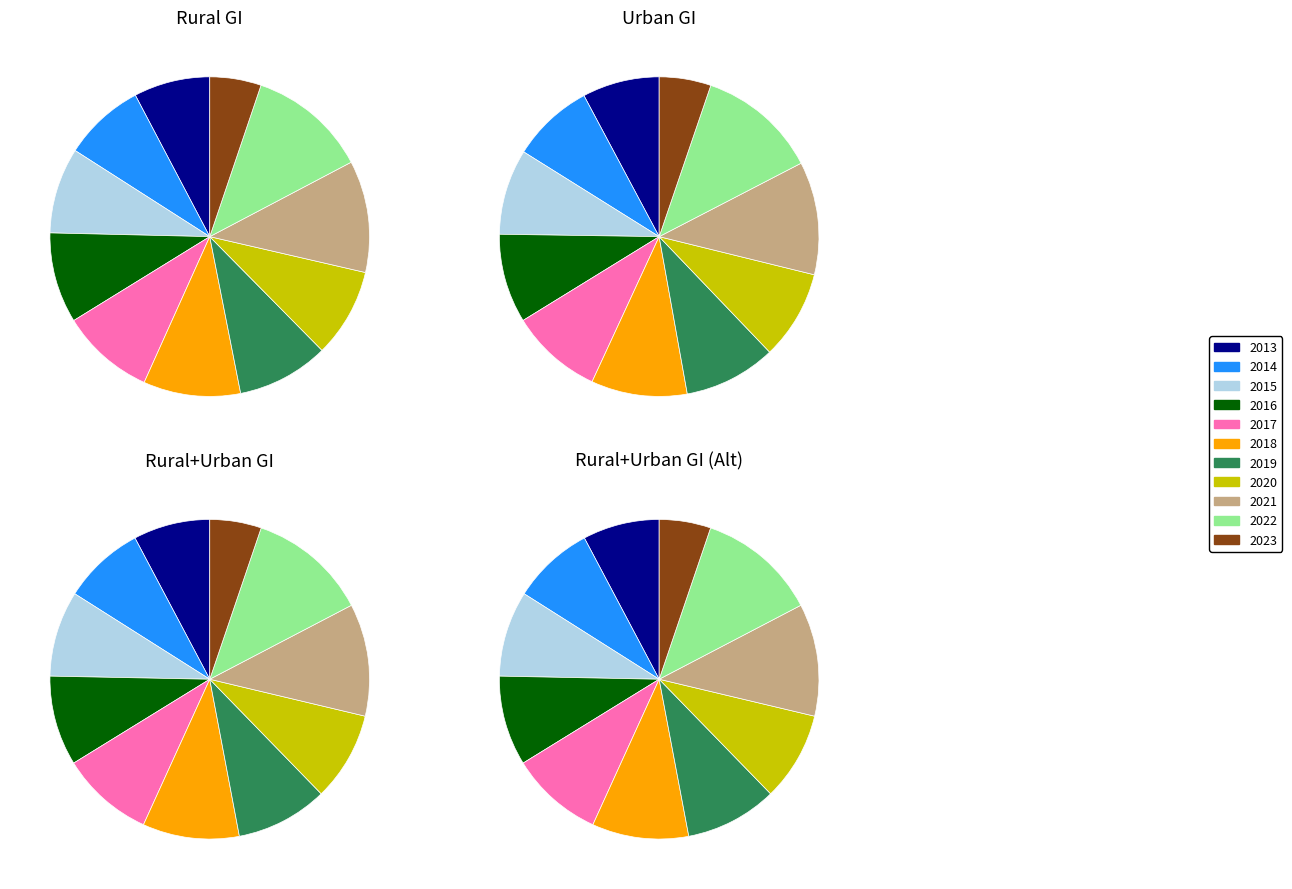

Is the sum of 2016 and 2019 greater than half?

No